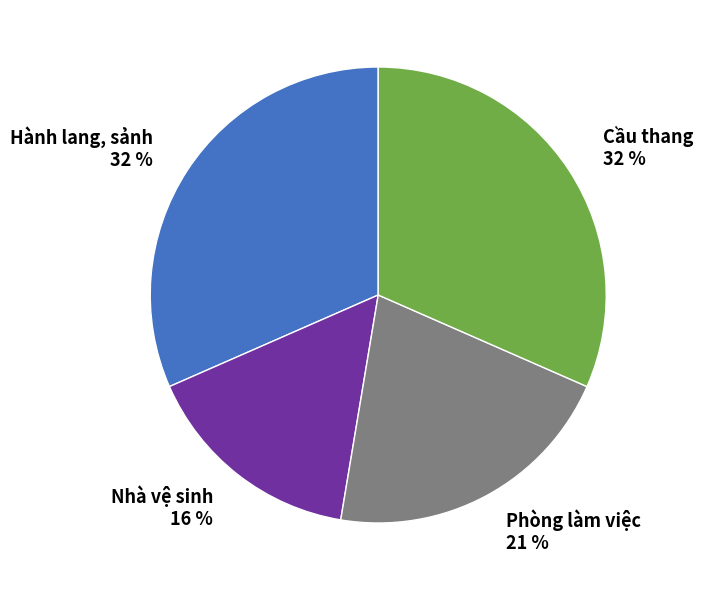

To the nearest percent, what is the average slice percentage?

25%